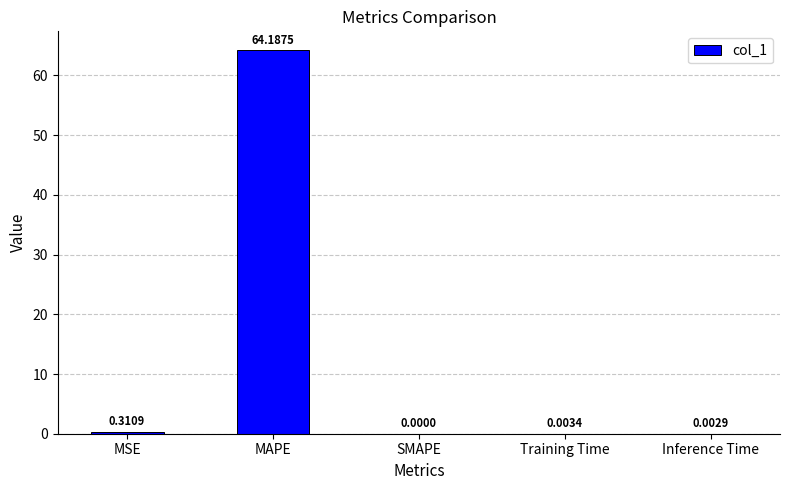

What is the sum of all values?

64.5